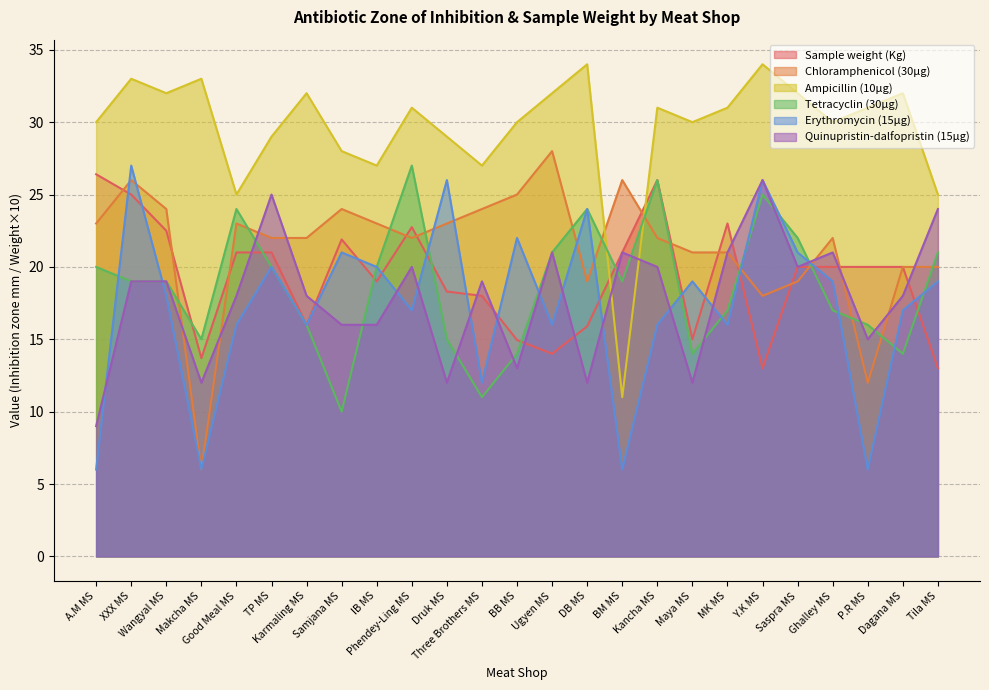

Where is the first local maximum for Sample weight (Kg)?

Samjana MS